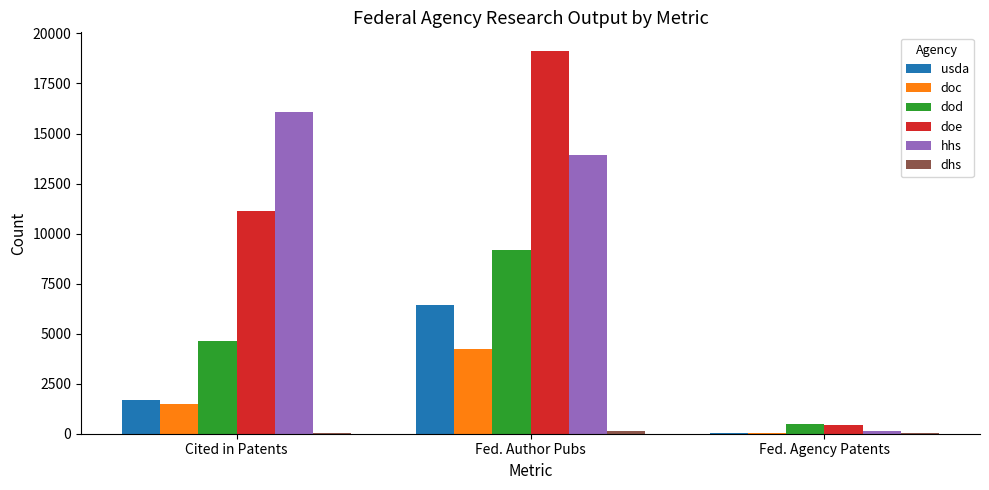

Where is hhs nearest to the value 8105?

Fed. Author Pubs